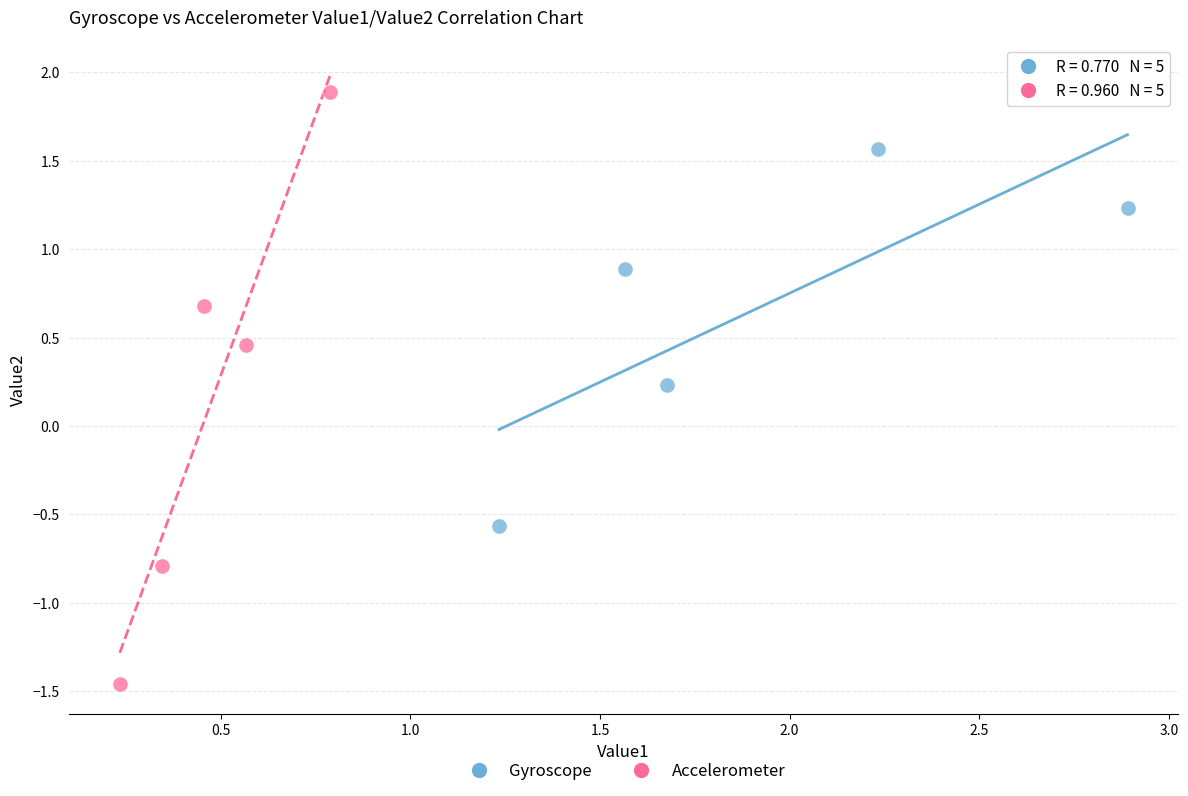

What are all the series names shown in the legend?

Gyroscope, Accelerometer